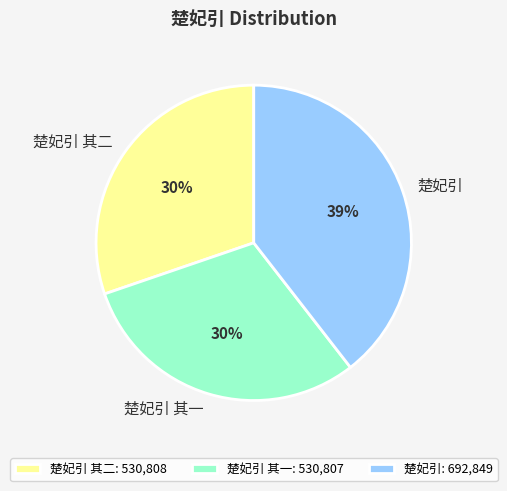

Which slice is the largest?

楚妃引